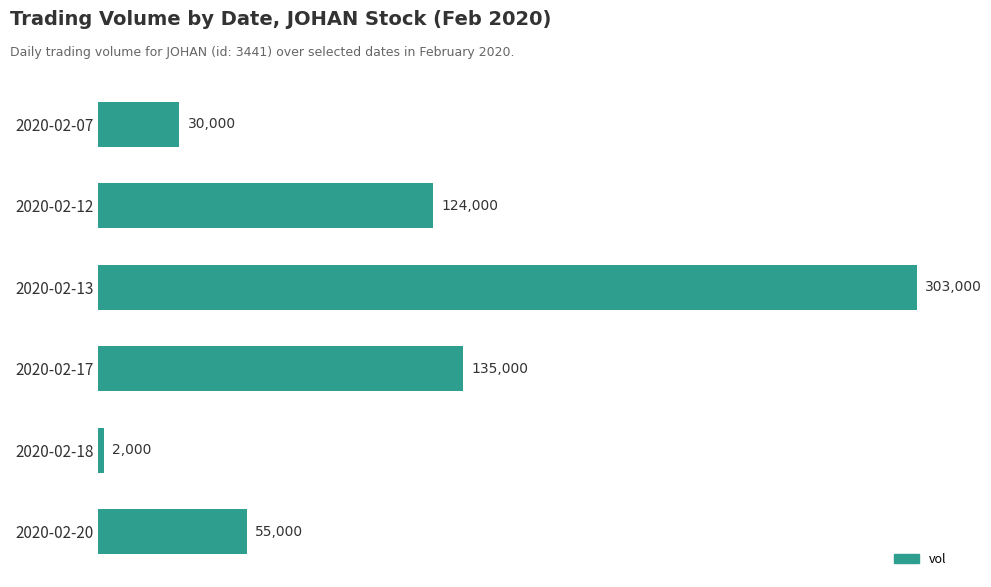

Where is the data nearest to the value 152500?

2020-02-17